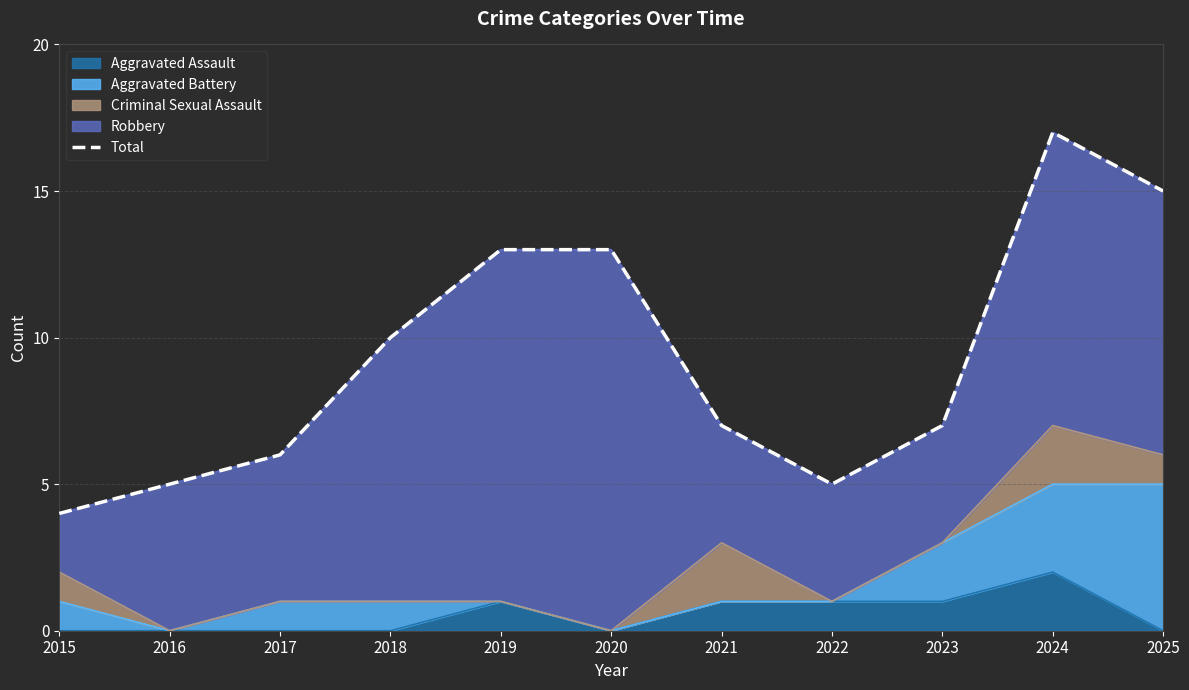

What is the difference between the values at 2018 and 2016?

5